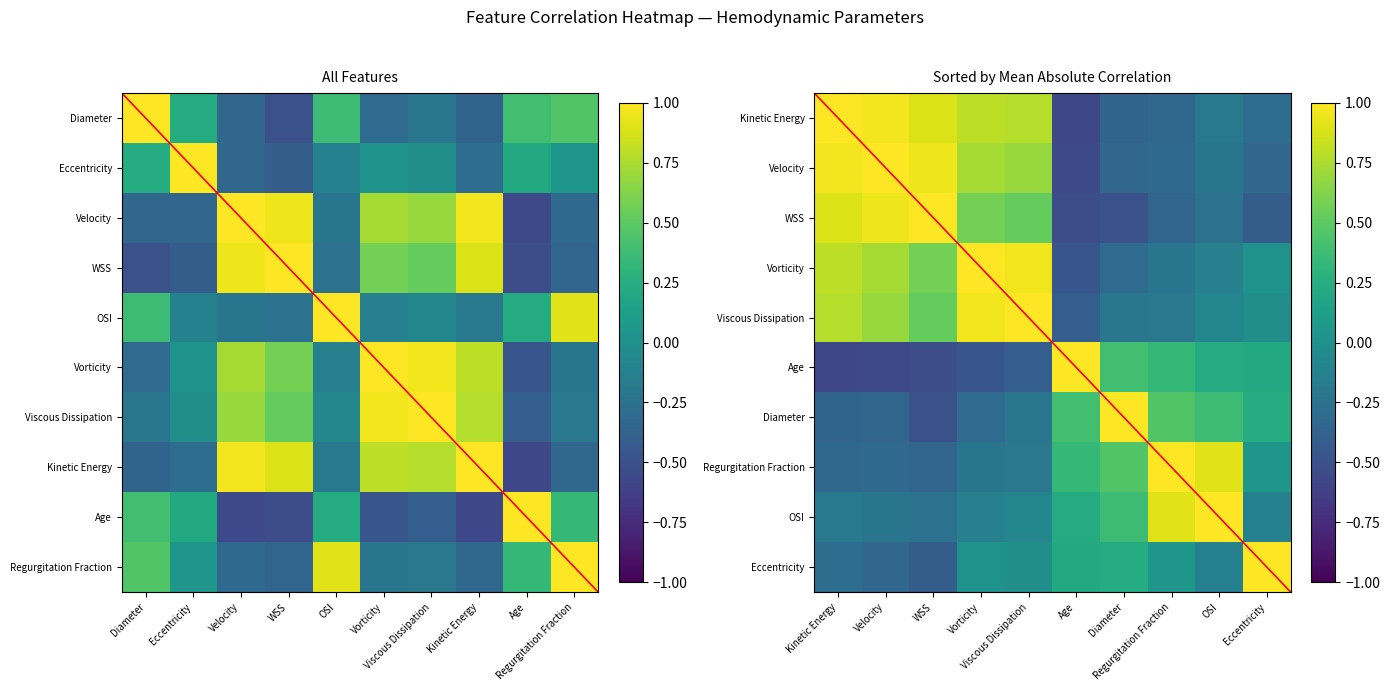

What is the difference between the maximum and second lowest values in the Regurgitation Fraction series?

1.3